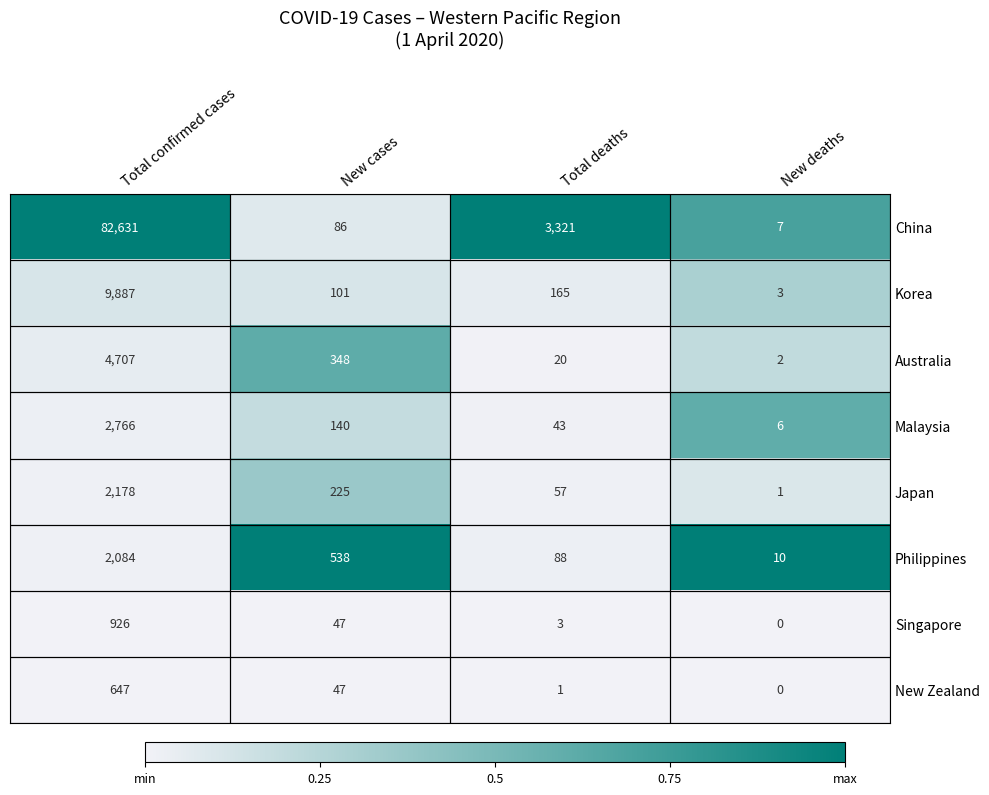

The New Zealand series shows -346 at New deaths. True or false?

False